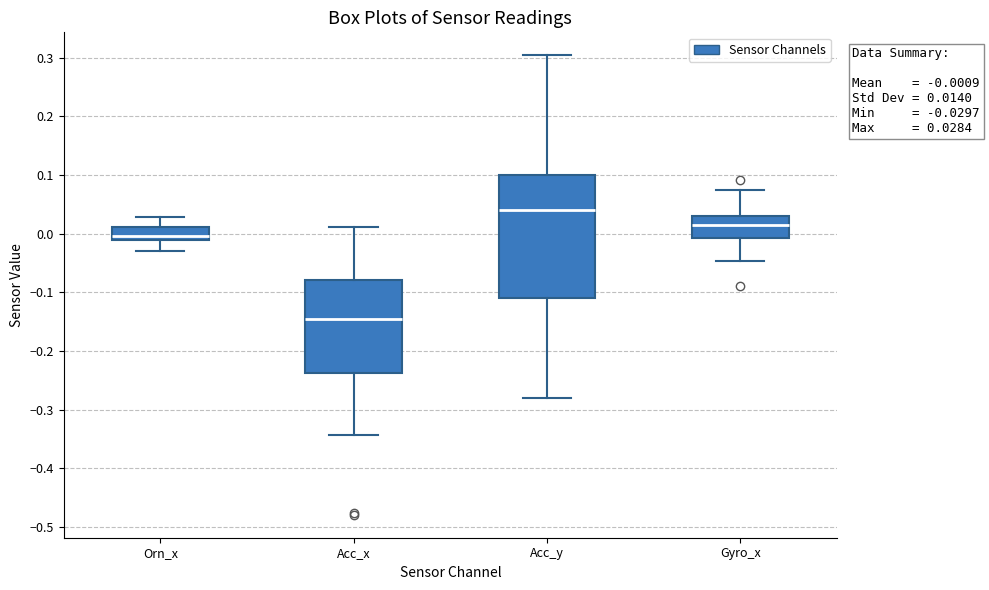

Which box has the lowest median line?

Acc_x